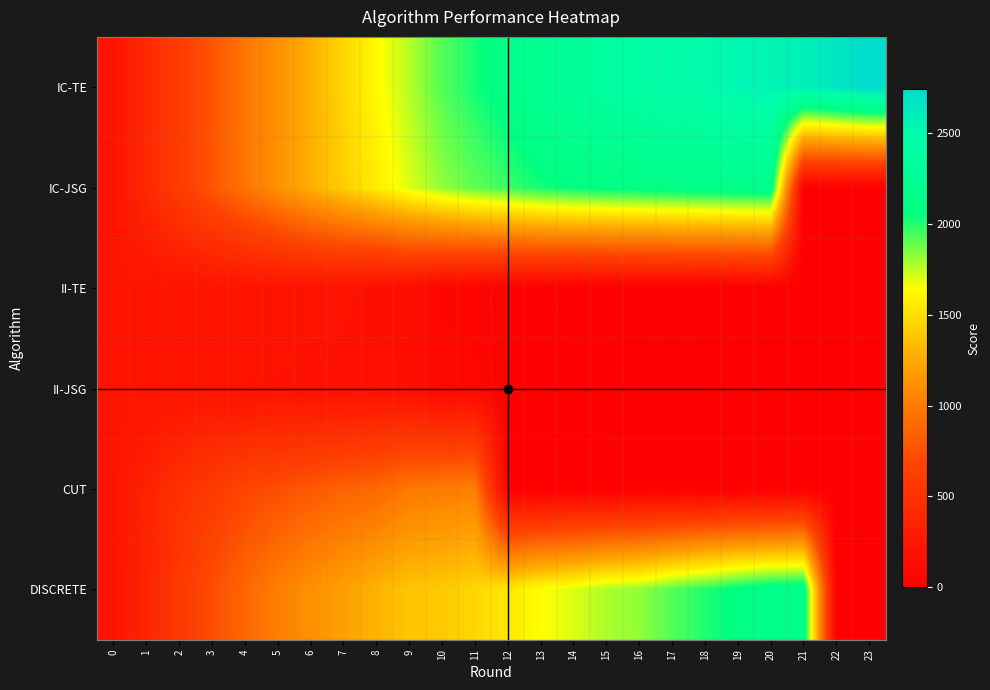

Between 18 and 21, which series saw the biggest shift?

IC-JSG